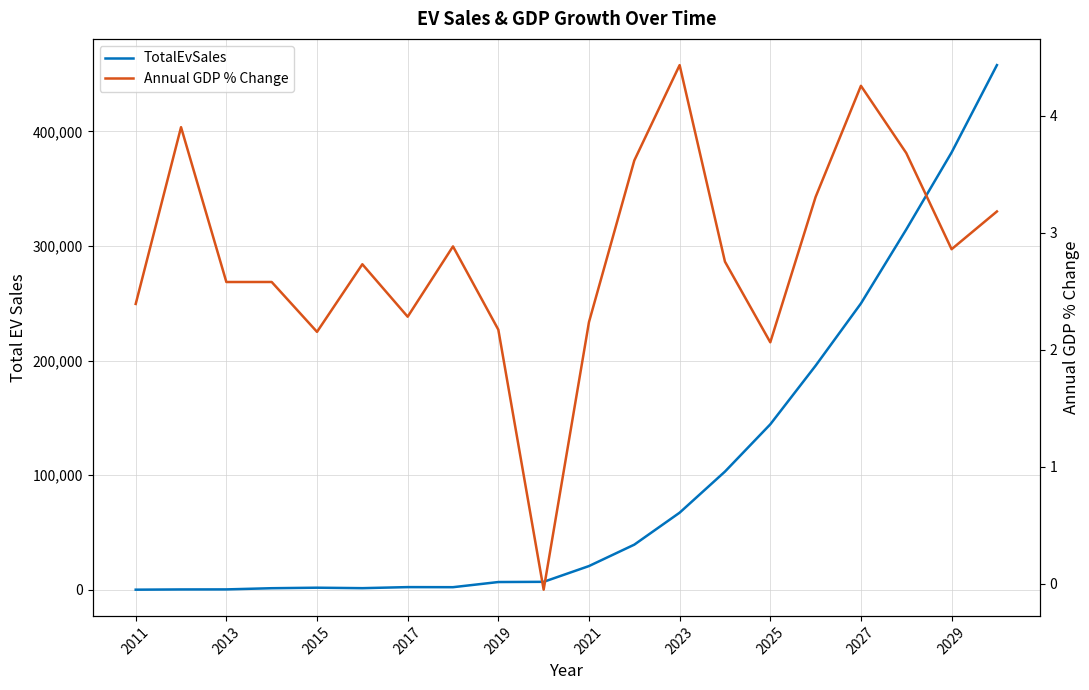

True or false: TotalEvSales and Annual GDP % Change intersect in this chart.

False